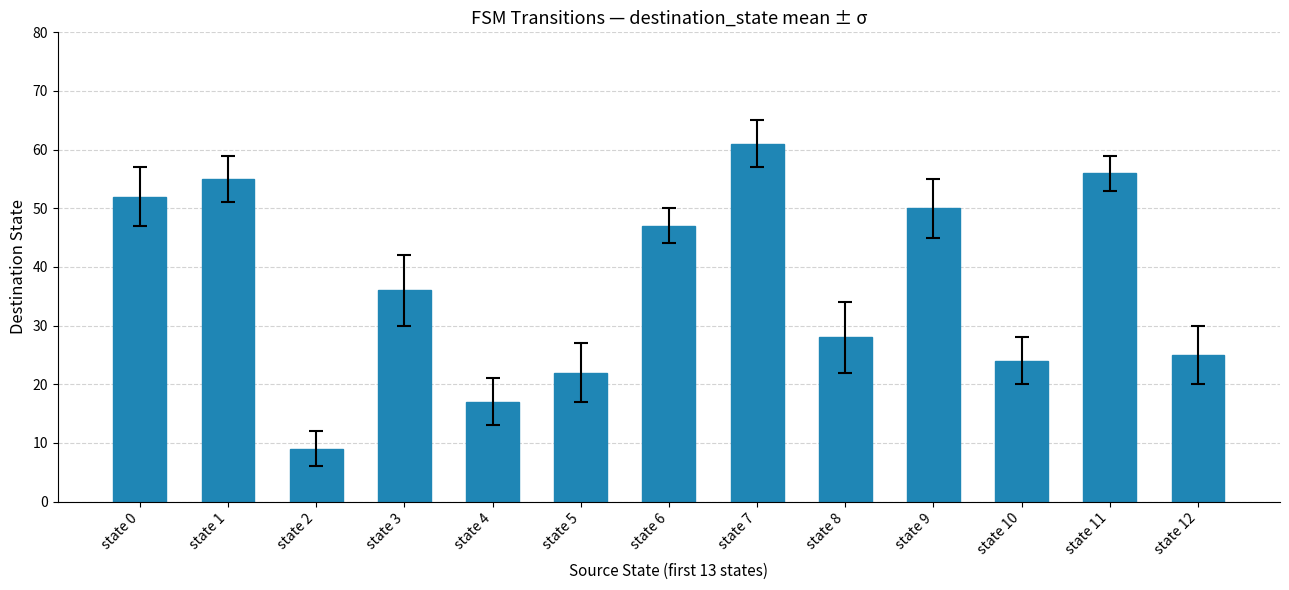

What is the sum of all values?

482